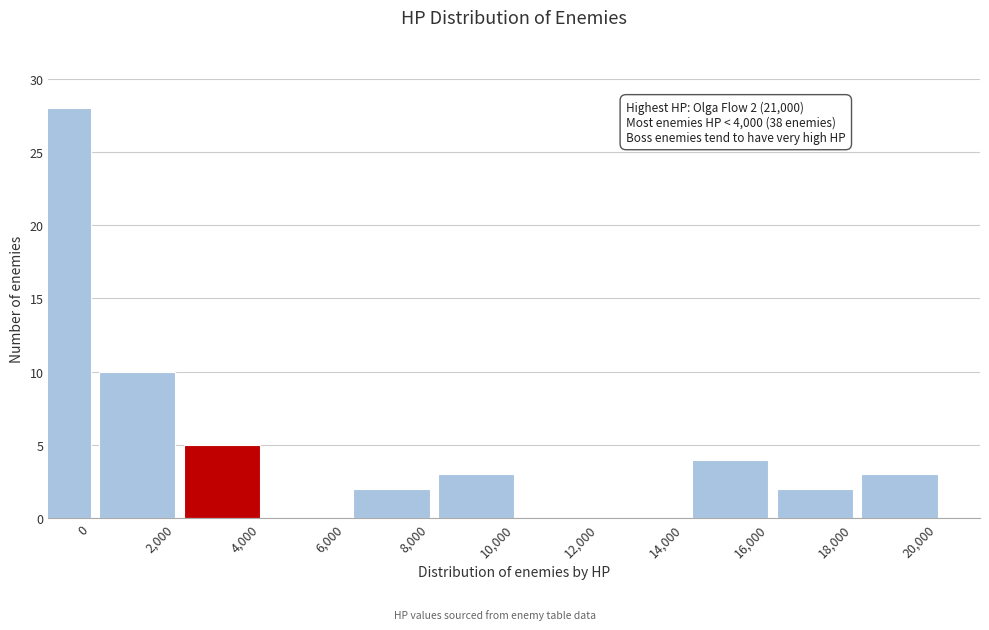

Reading left to right, what are all the values shown in this chart?

0=28	2,000=10	4,000=5	6,000=0	8,000=2	10,000=3	12,000=0	14,000=0	16,000=4	18,000=2	20,000=3